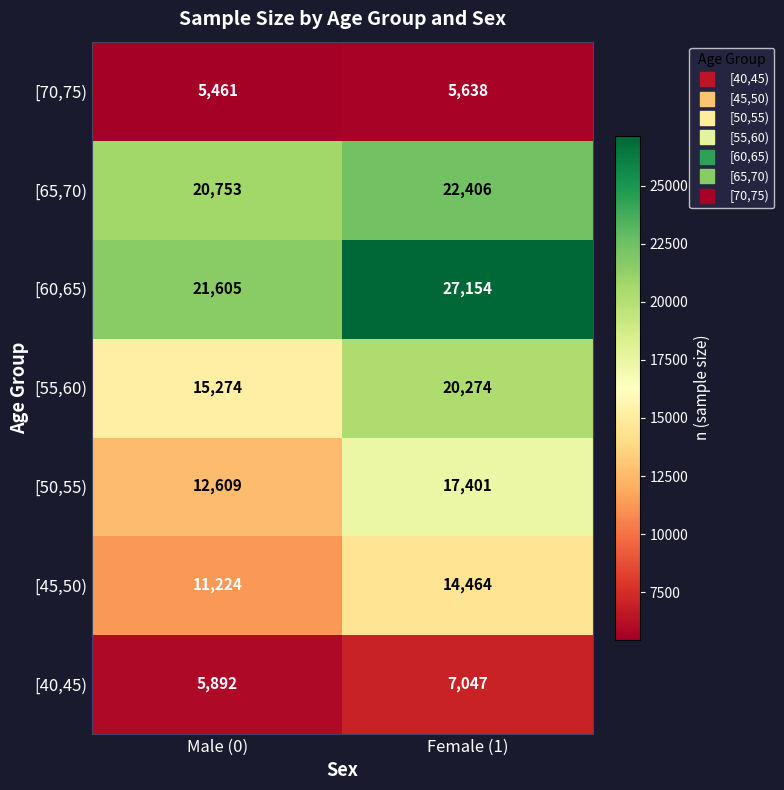

Where is [45,50) nearest to the value 12844?

Male (0)